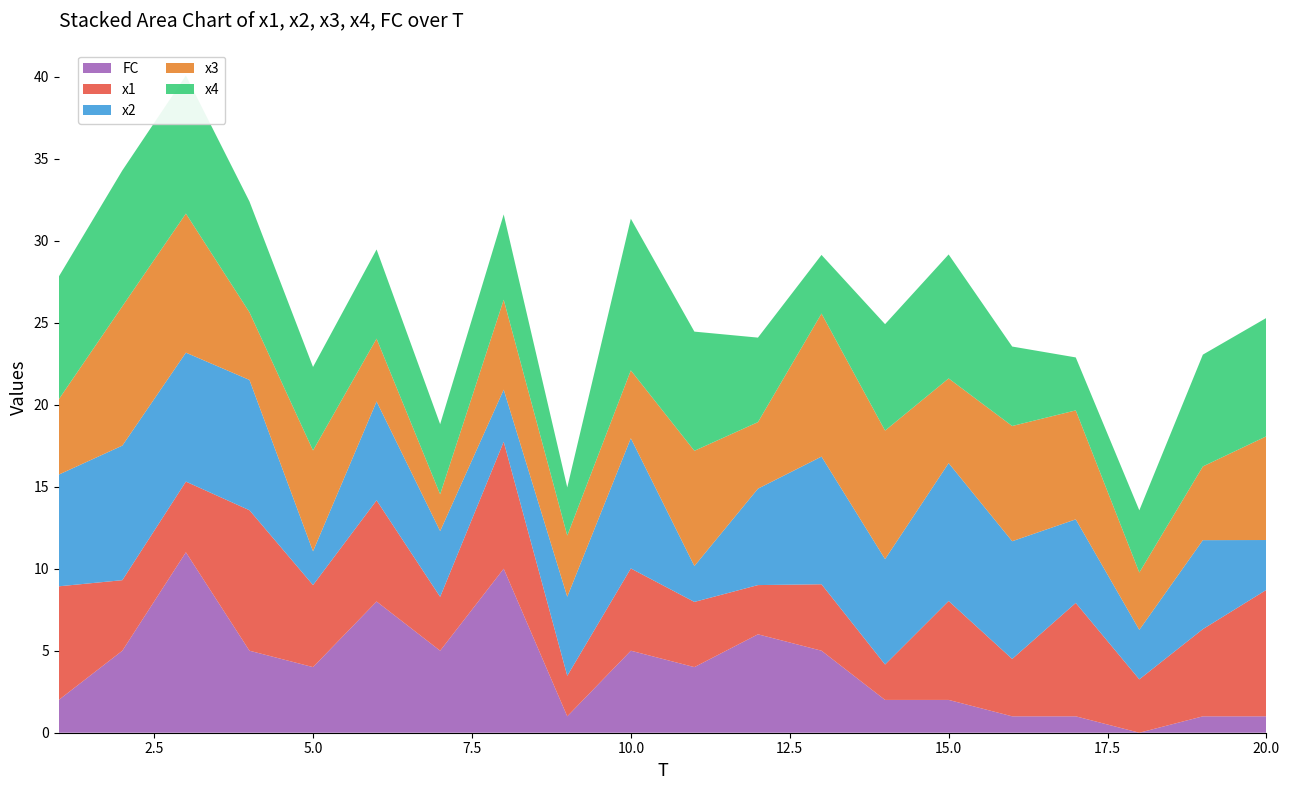

Reading left to right, extract all data points from this chart.

x1: 1=6.9	2=4.3	3=4.3	4=8.6	5=5.0	6=6.2	7=3.3	8=7.7	9=2.5	10=5.0	11=4.0	12=3.0	13=4.1	14=2.2	15=6.0	16=3.5	17=6.9	18=3.3	19=5.3	20=7.7
x2: 1=6.8	2=8.2	3=7.9	4=7.9	5=2.1	6=6.0	7=4.0	8=3.2	9=4.8	10=7.9	11=2.2	12=5.9	13=7.8	14=6.4	15=8.4	16=7.2	17=5.1	18=3.0	19=5.4	20=3.0
x3: 1=4.6	2=8.5	3=8.5	4=4.1	5=6.2	6=3.8	7=2.2	8=5.5	9=3.7	10=4.1	11=7.0	12=4.1	13=8.7	14=7.8	15=5.2	16=7.0	17=6.6	18=3.5	19=4.5	20=6.3
x4: 1=7.5	2=8.3	3=8.4	4=6.8	5=5.1	6=5.4	7=4.3	8=5.2	9=2.9	10=9.2	11=7.3	12=5.2	13=3.6	14=6.5	15=7.6	16=4.8	17=3.2	18=3.8	19=6.8	20=7.2
FC: 1=2.0	2=5.0	3=11.0	4=5.0	5=4.0	6=8.0	7=5.0	8=10.0	9=1.0	10=5.0	11=4.0	12=6.0	13=5.0	14=2.0	15=2.0	16=1.0	17=1.0	18=0.0	19=1.0	20=1.0